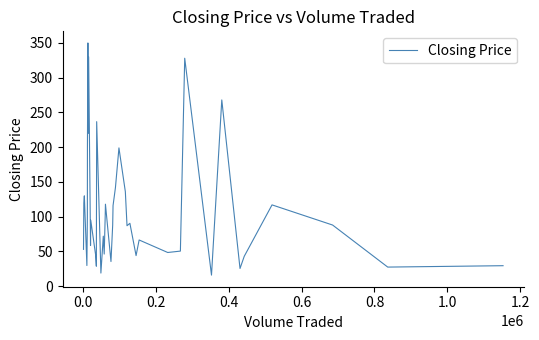

True or false: there are more than 2 points higher than both neighbors.

True